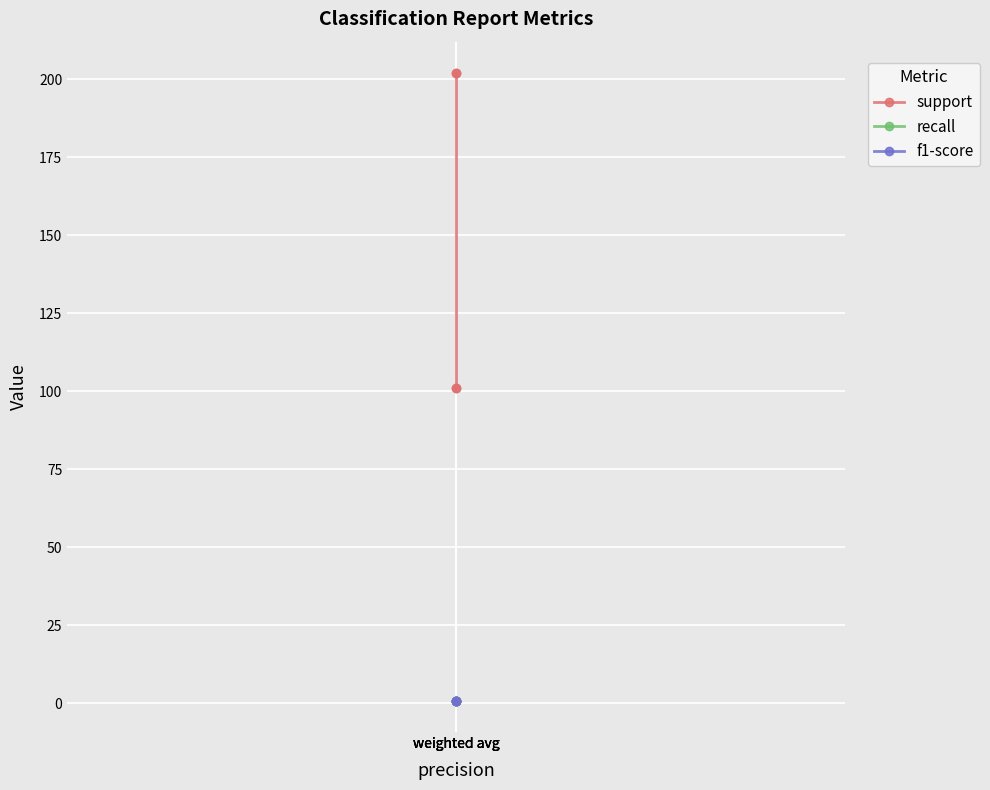

Count the number of categories in the chart.

4